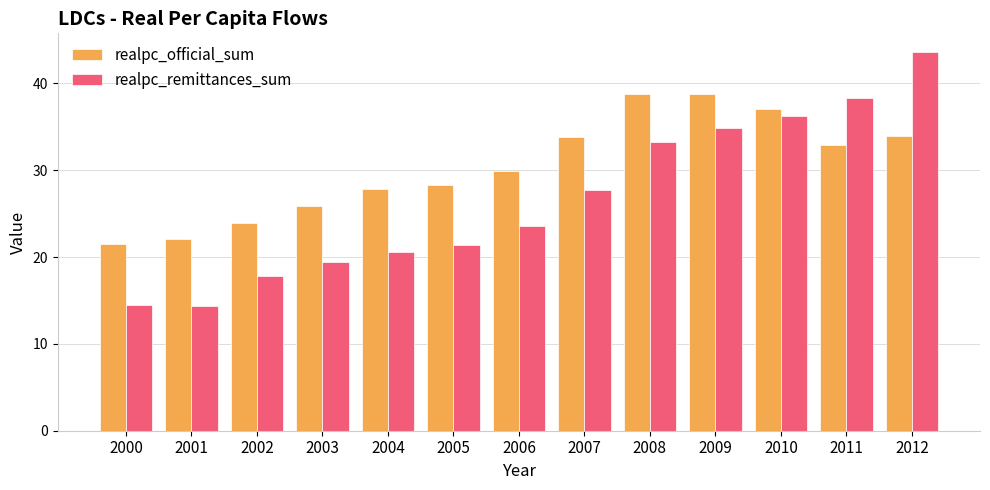

The realpc_remittances_sum series shows 31.0 at 2005. True or false?

False